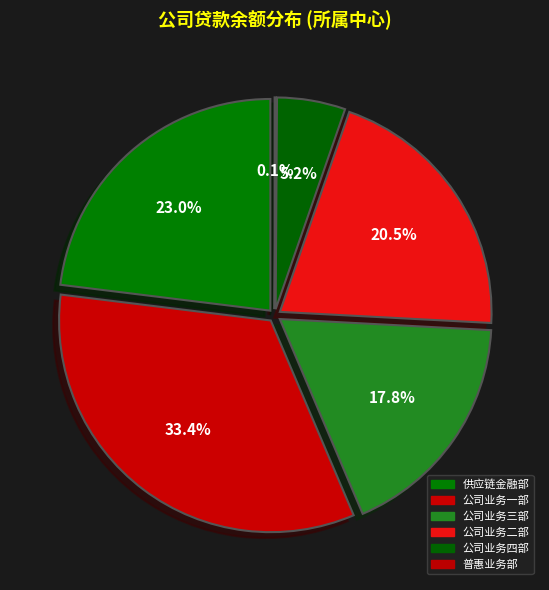

Combined, do 公司业务一部 and 供应链金融部 account for over 50%?

Yes